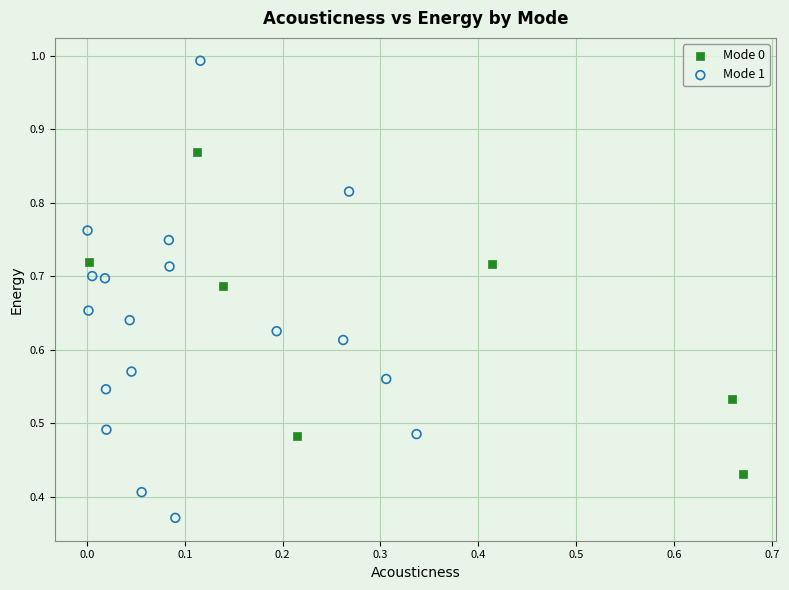

What are all the series names shown in the legend?

Mode 0, Mode 1